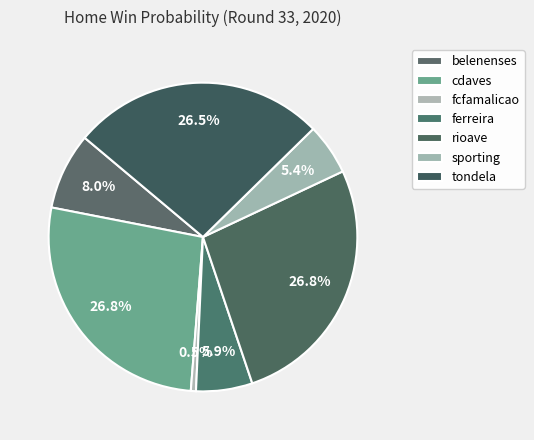

How many segments does this pie chart have?

7